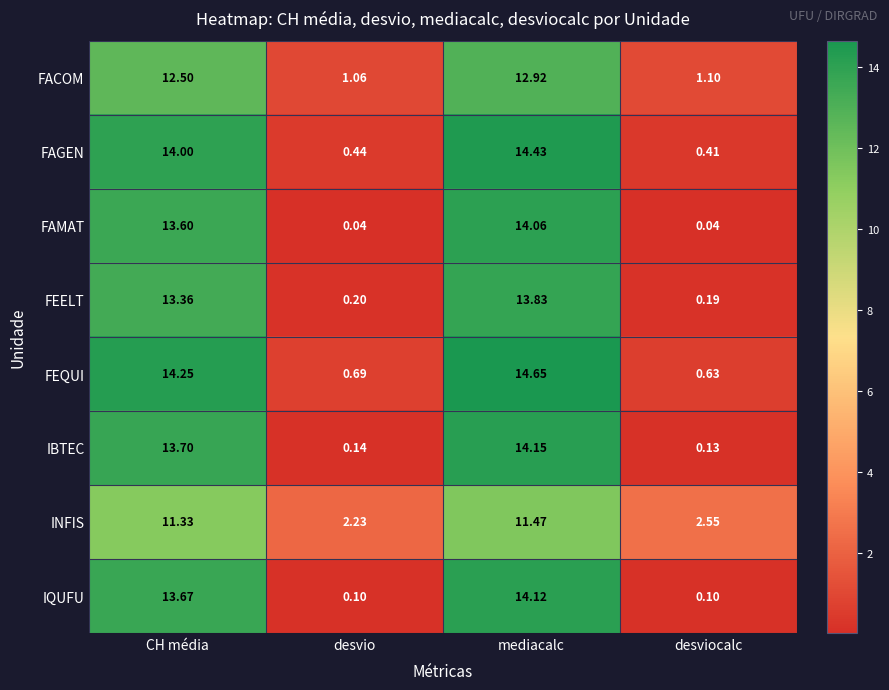

At how many categories does at least one series exceed 6?

2